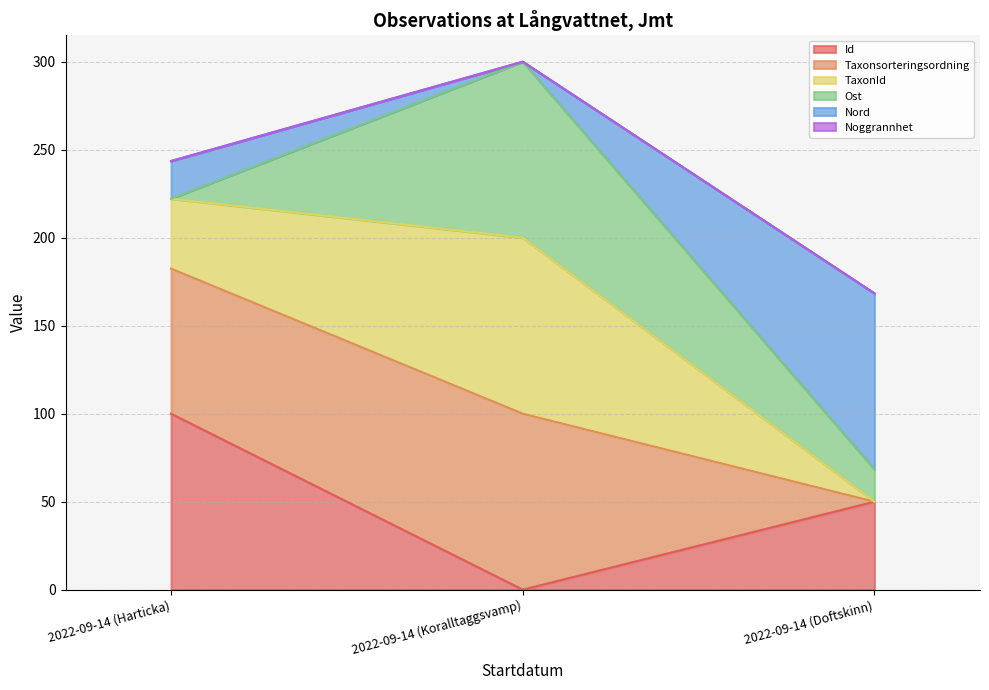

How many data points in Id are less than 50?

1